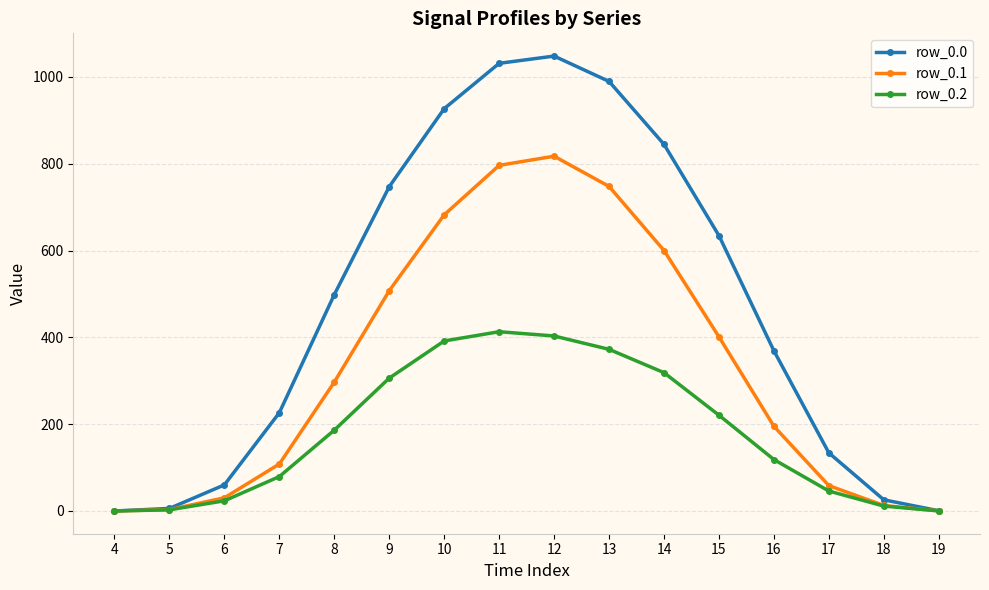

What is the sum of the row_0.0 values at 5 and 13?

995.5